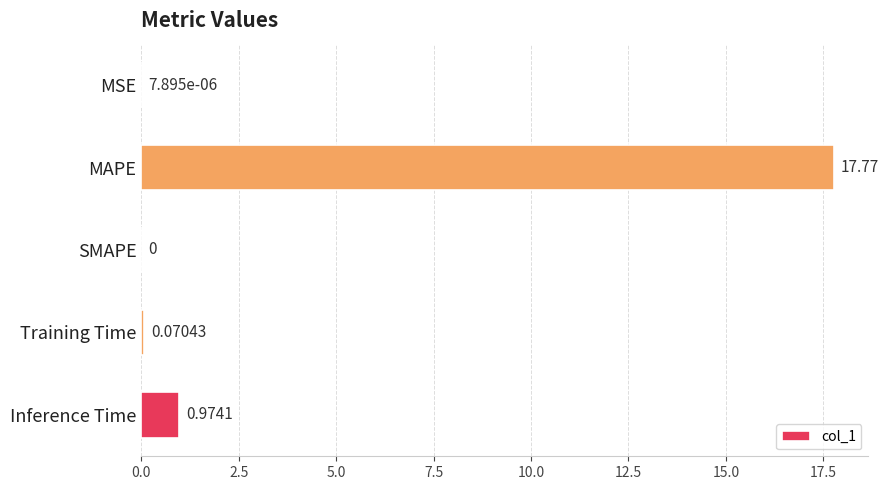

Which has a higher value, MSE or Training Time?

Training Time